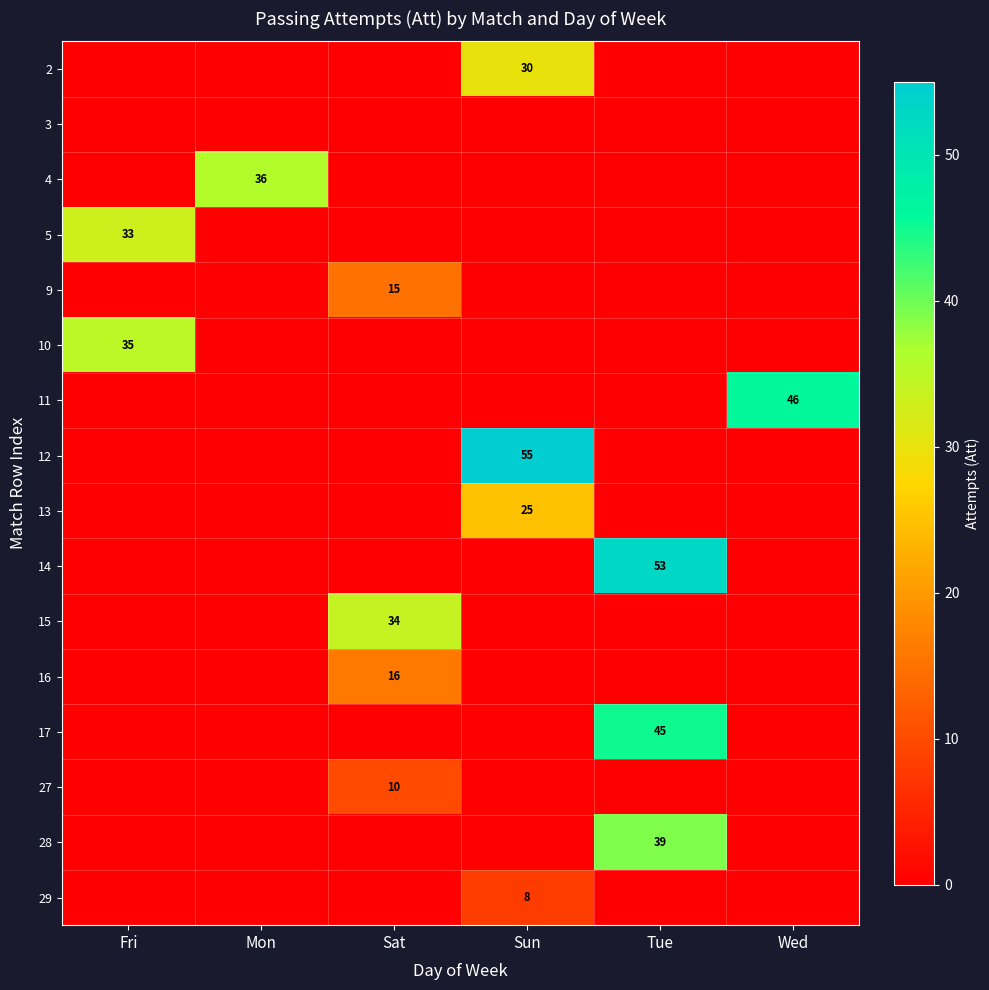

At Fri, list the series in order from largest to smallest.

10, 5, 2, 3, 4, 9, 11, 12, 13, 14, 15, 16, 17, 27, 28, 29